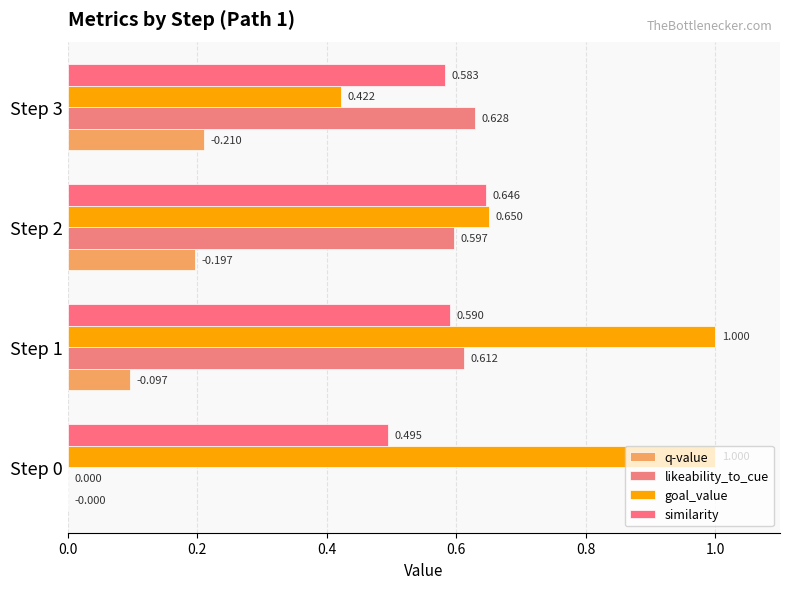

How many data points in q-value are above 0?

3